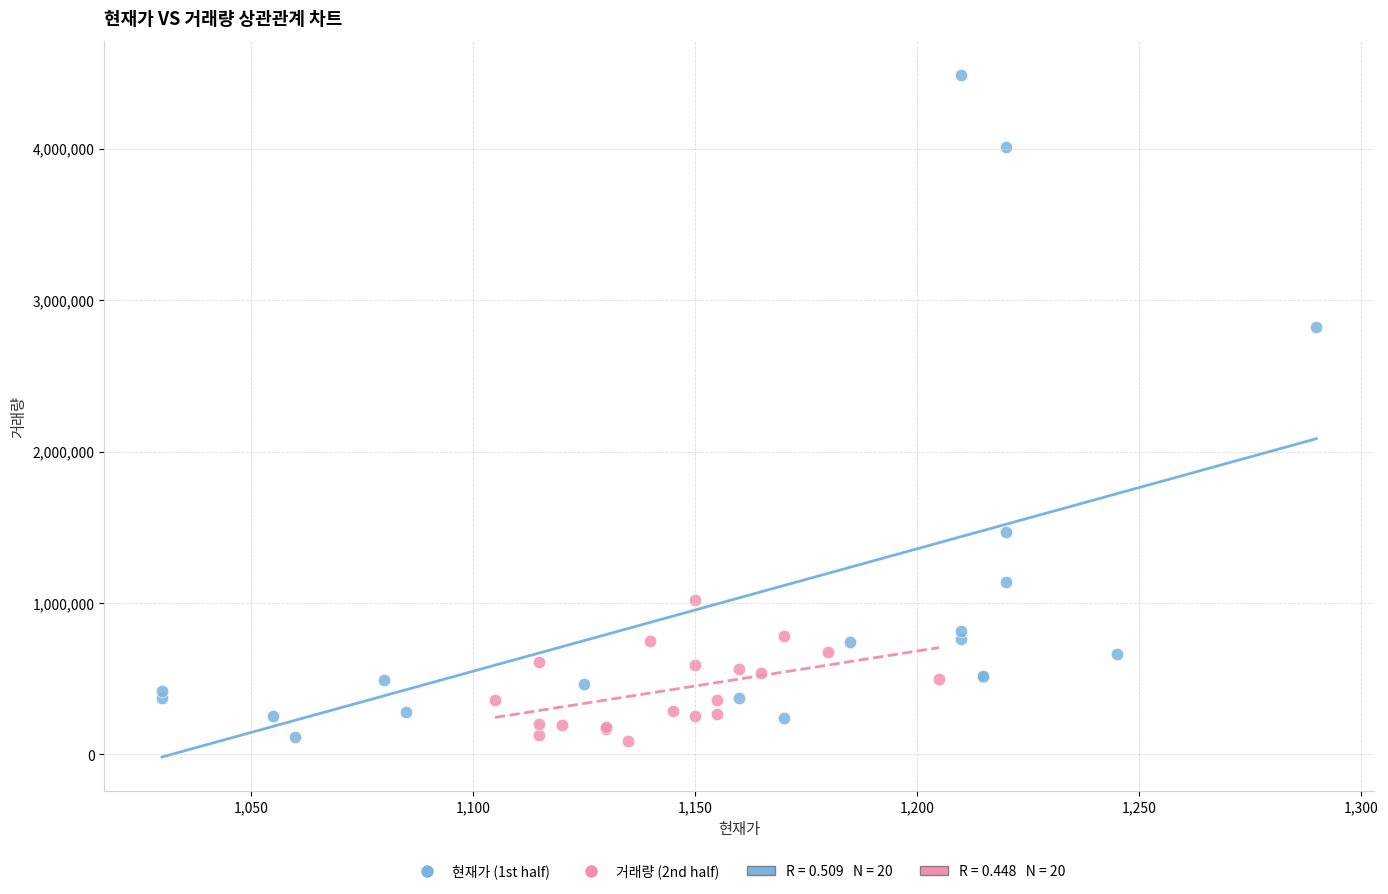

Which series has the widest spread of Y values?

현재가 (1st half)